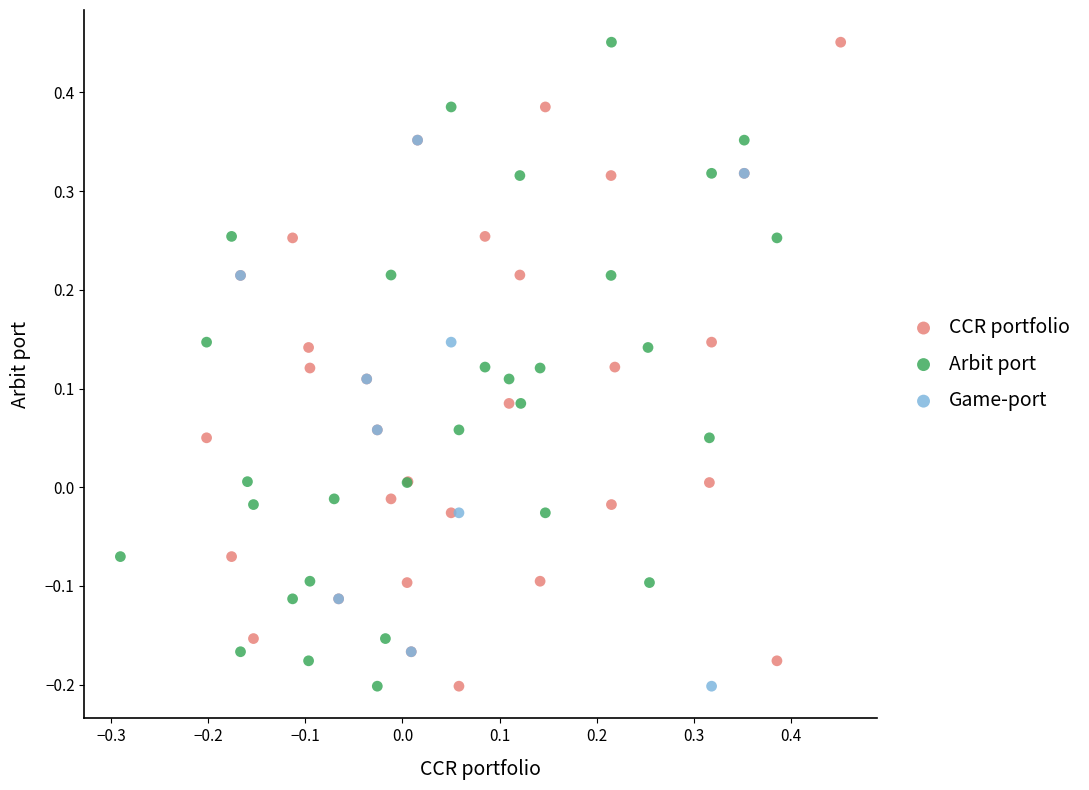

What are all the series names shown in the legend?

CCR portfolio, Arbit port, Game-port